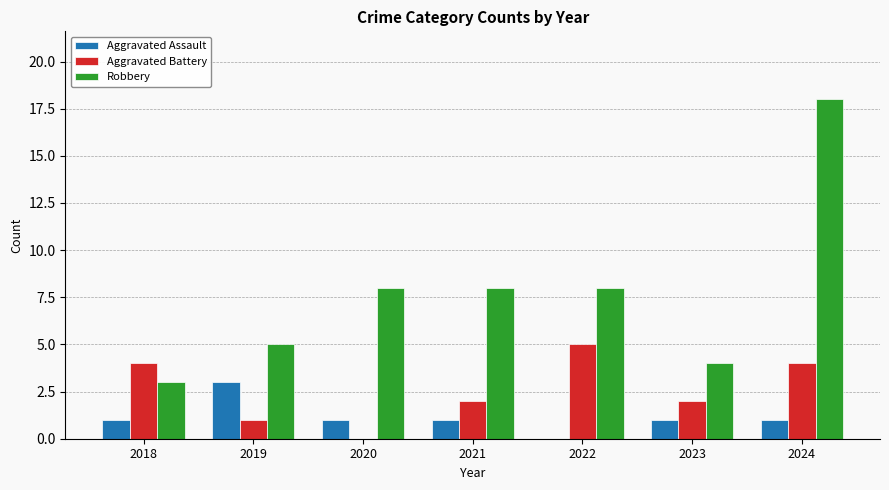

Are the bars horizontal?

No